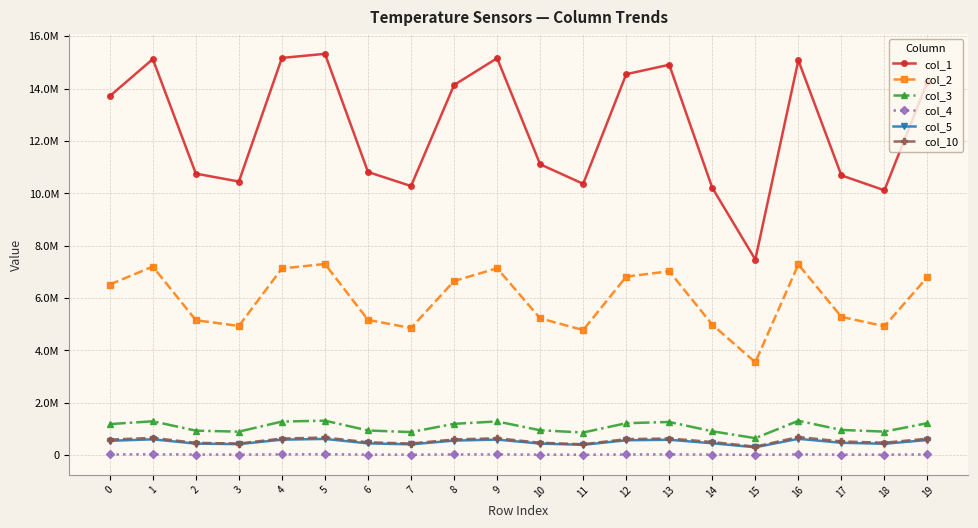

Which series has the largest total across all categories?

col_1